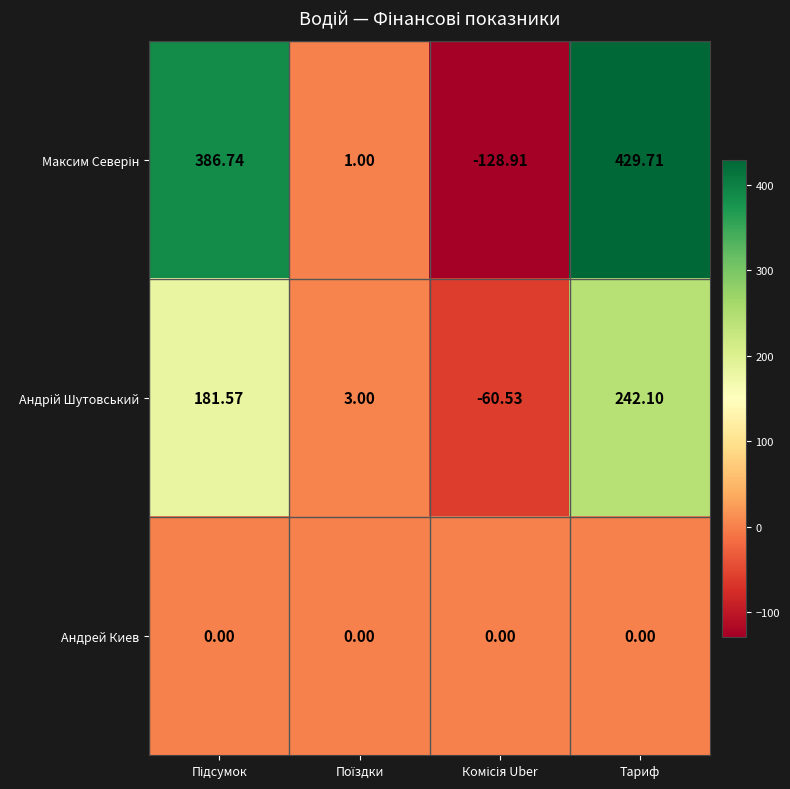

Which category has the highest value across all series?

Тариф